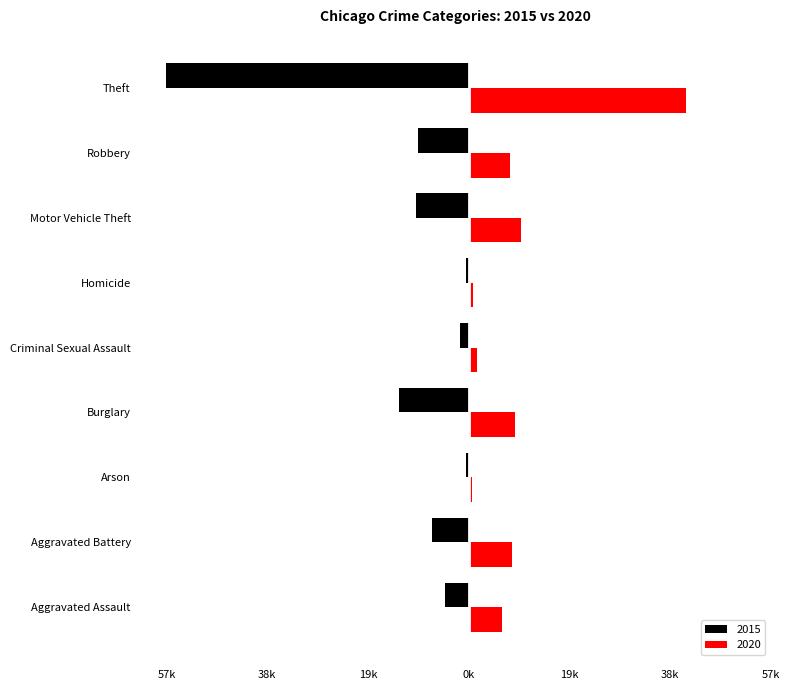

What is the difference between the 2020 values at Burglary and Theft?

32589